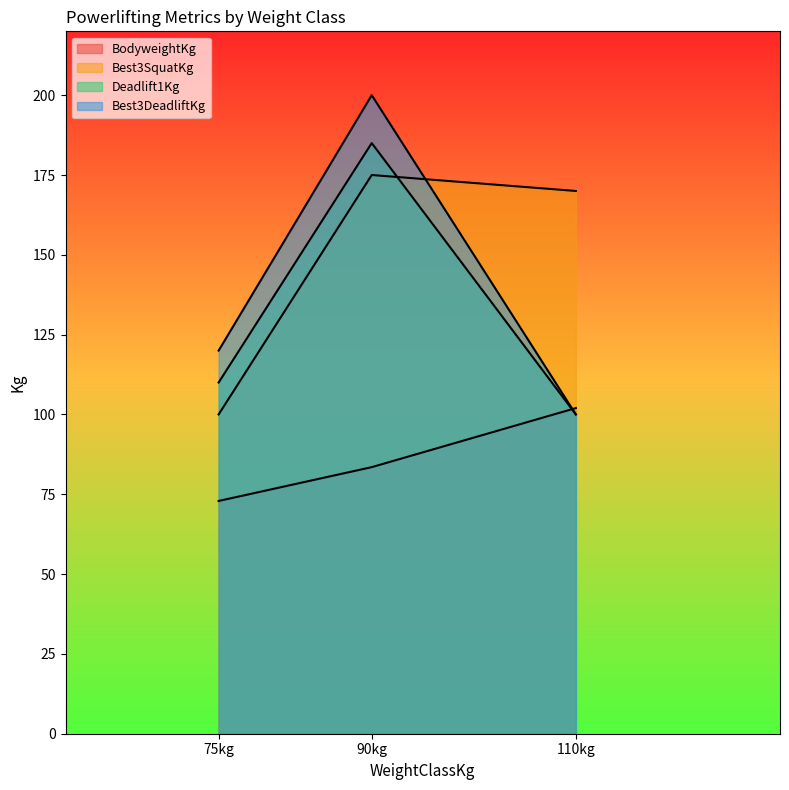

What is the value of the Deadlift1Kg point at the 2nd from the left?

185.0